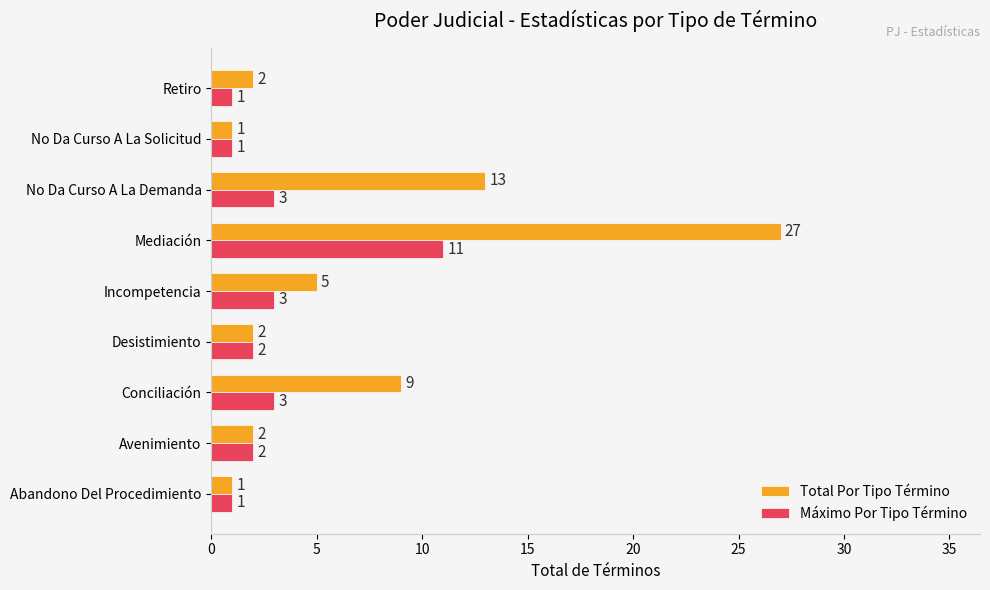

The Total Por Tipo Término series shows 0 at Avenimiento. True or false?

False